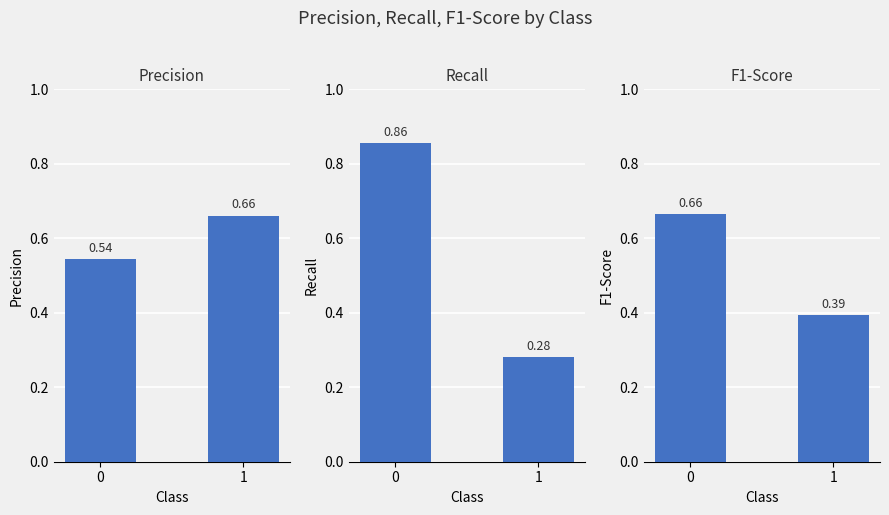

What is the highest value of the precision series?

0.7